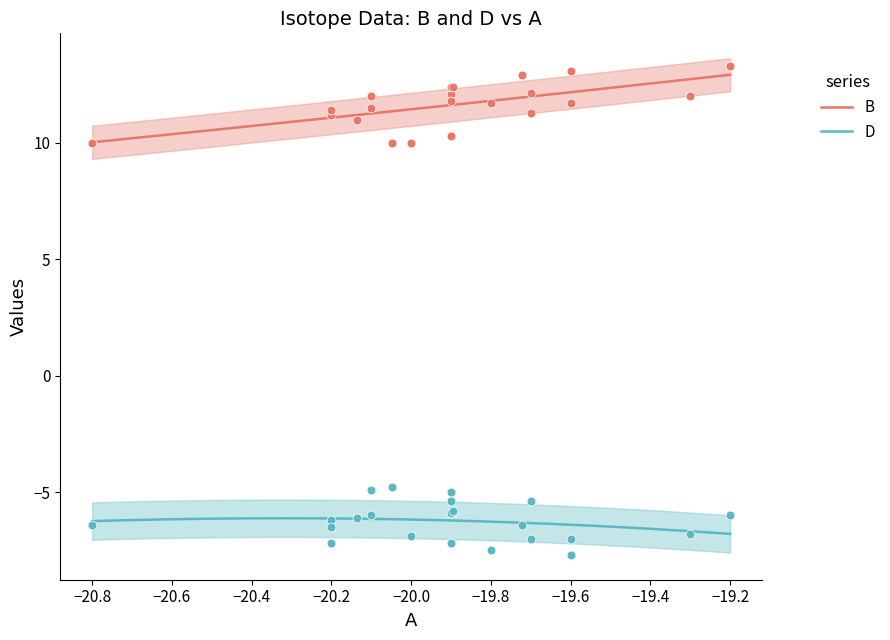

True or false: D and B intersect in this chart.

False